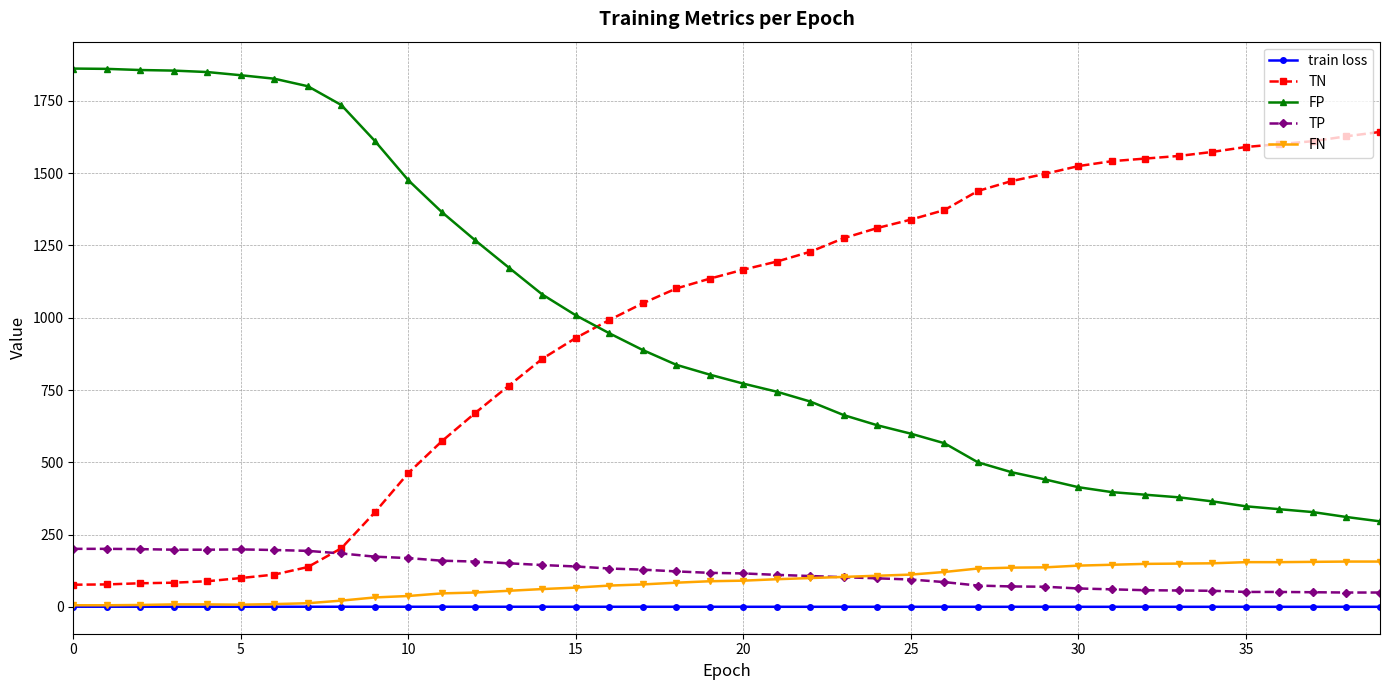

True or false: train loss and FP intersect in this chart.

False